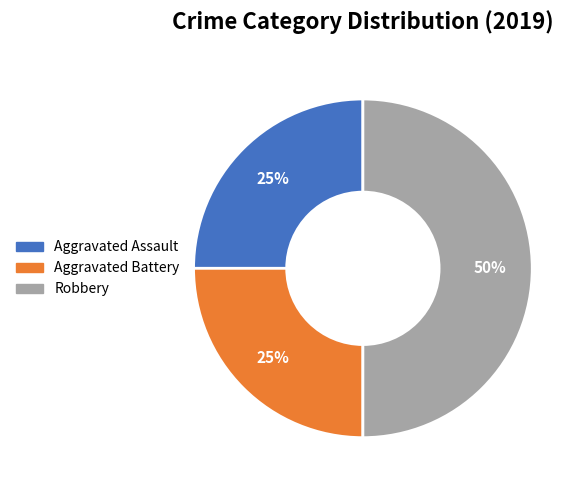

Which has a higher value, Aggravated Battery or Robbery?

Robbery